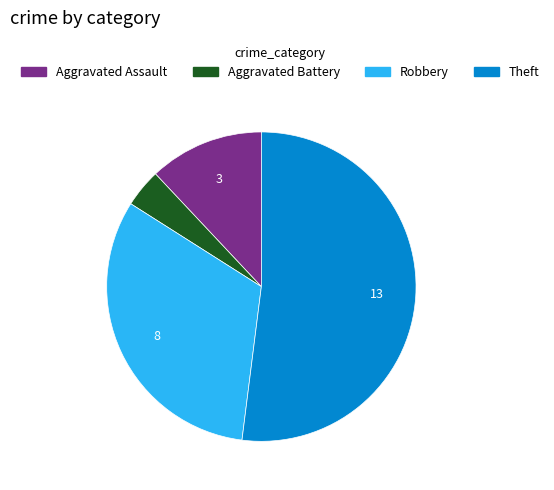

Is Aggravated Battery the majority of the pie?

No